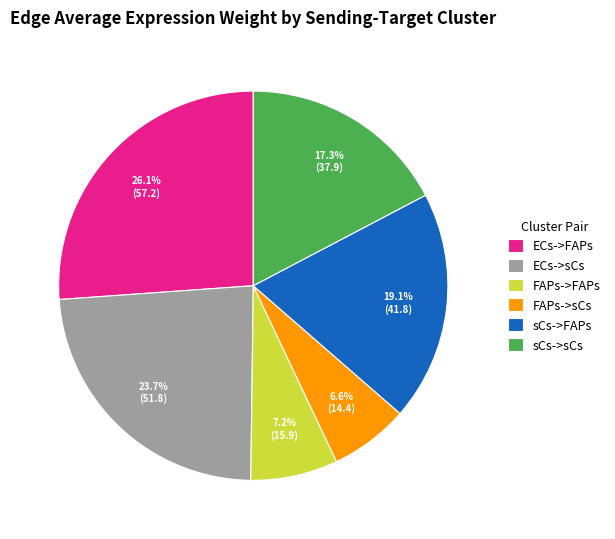

Which slice is the largest?

ECs->FAPs